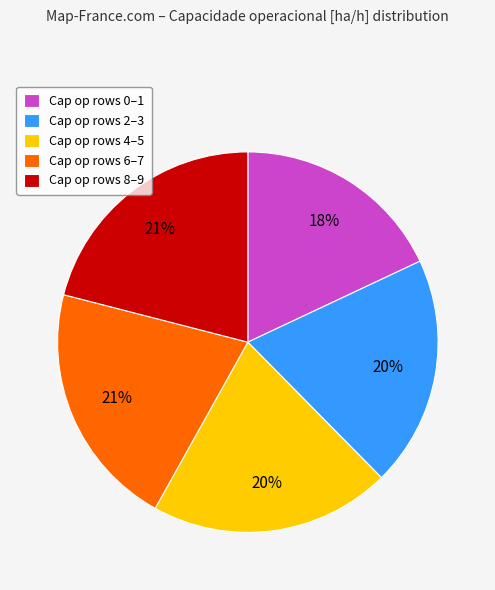

Which slice is the smallest?

Cap op rows 0–1